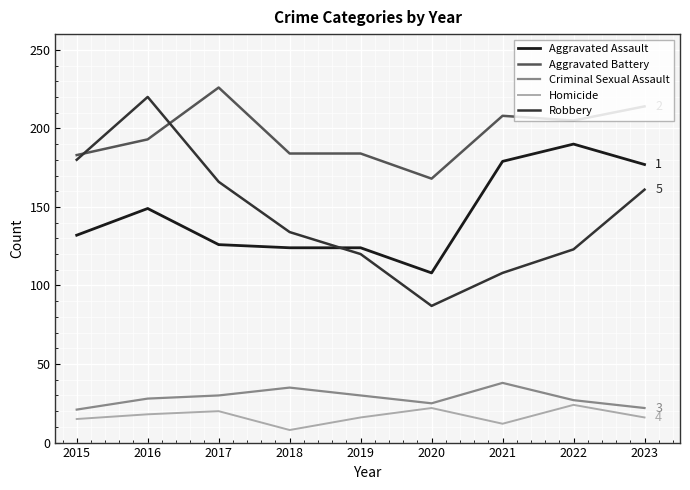

At which label does Aggravated Assault reach its peak?

2022